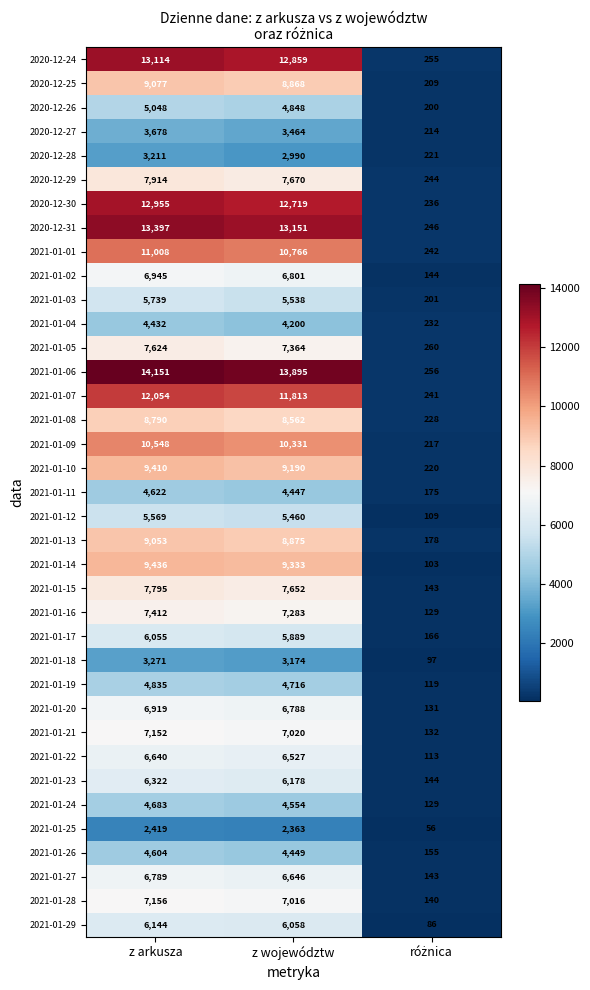

How many distinct data groups are displayed?

37